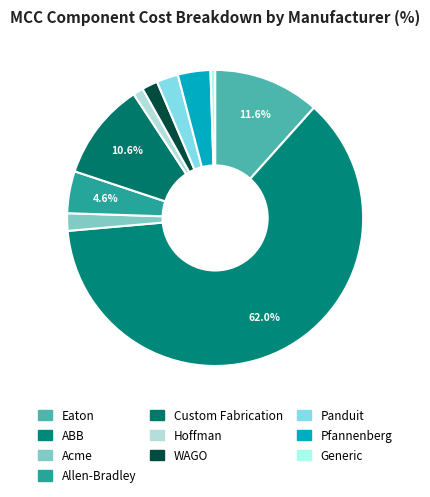

Which slice is the smallest?

Generic